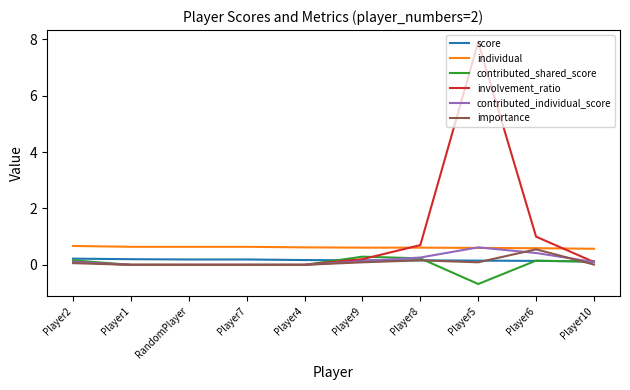

Is it true that score equals 0.2 at Player9?

True